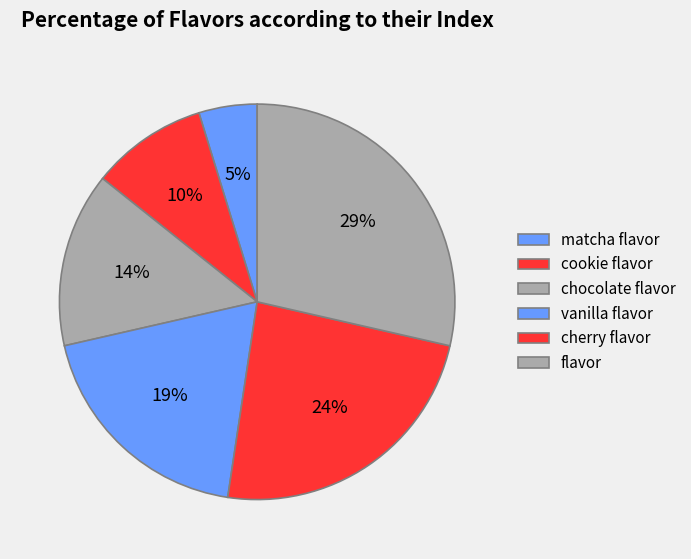

To the nearest percent, what is the combined percentage of vanilla flavor and matcha flavor?

24%